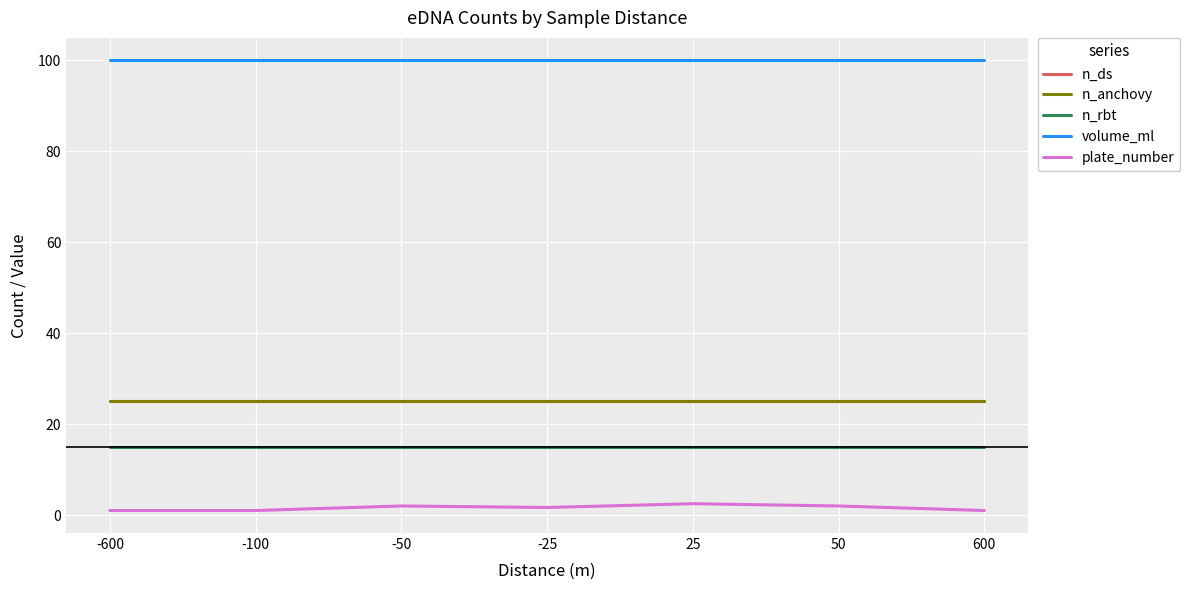

Does the chart have visible grid lines?

Yes